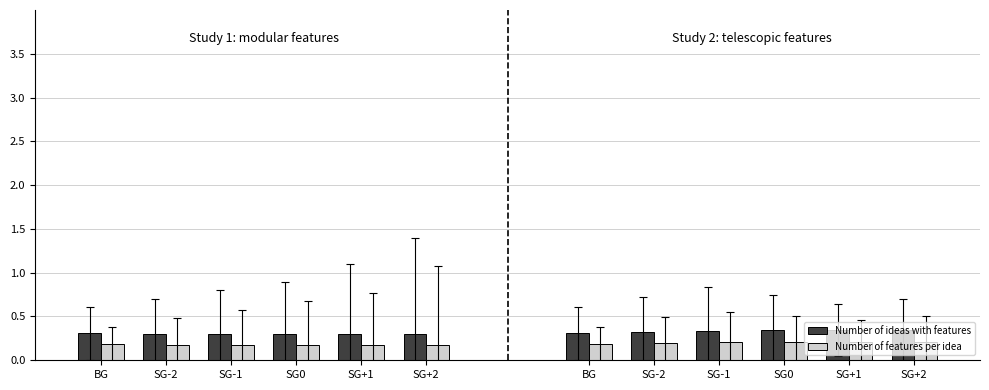

What is the smallest value displayed?

0.2